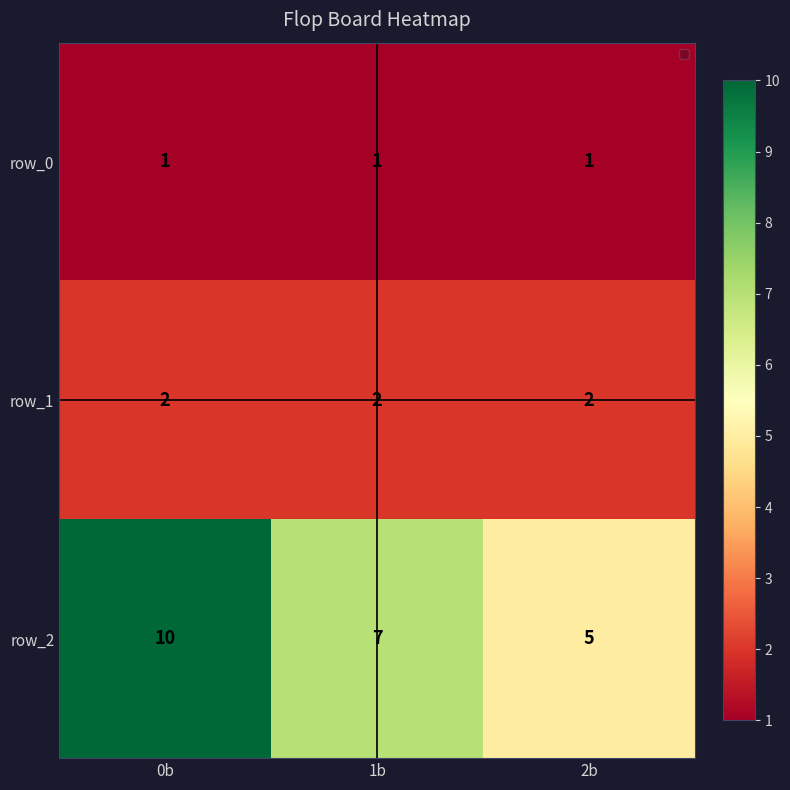

Which series has the widest spread of values?

row_2